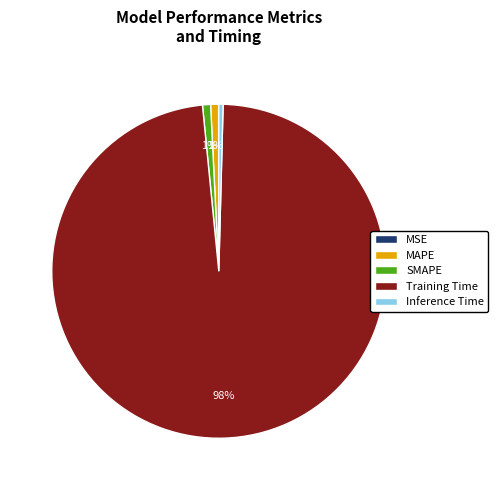

Is the sum of Training Time and MAPE greater than half?

Yes